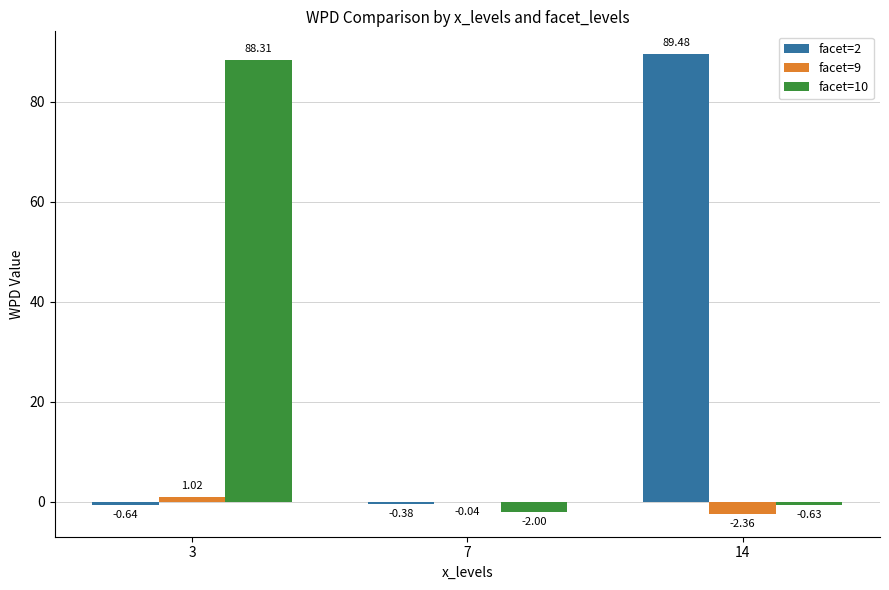

At which category is the sum across all series the highest?

3